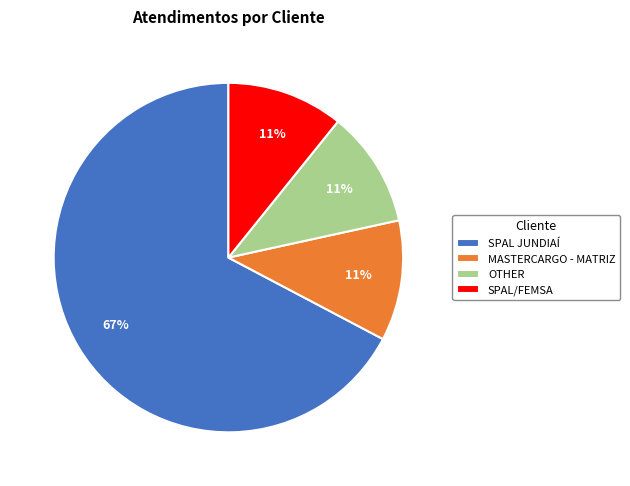

True or false: SPAL/FEMSA accounts for 11% of the total.

True